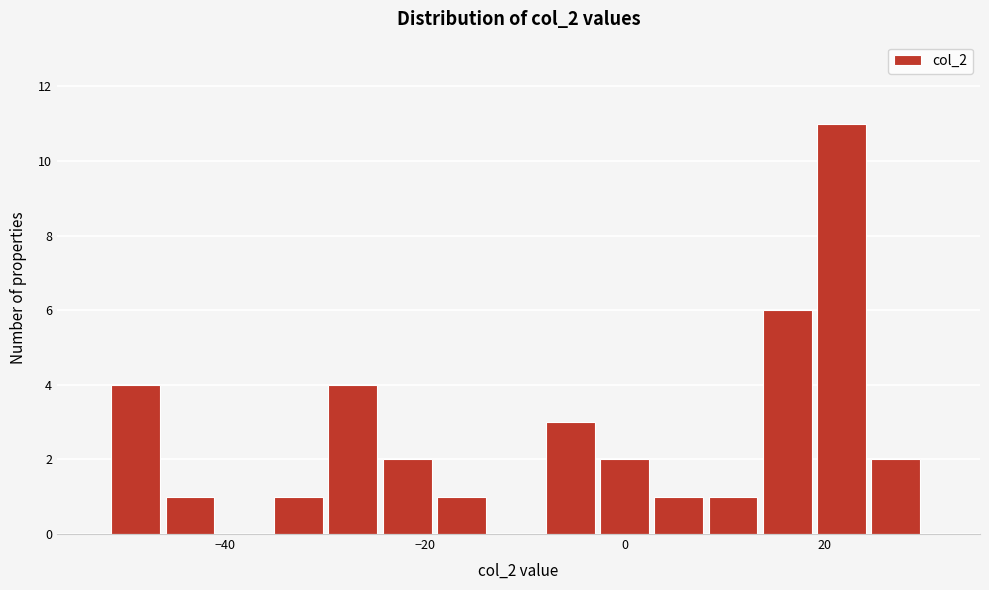

Read against the x-axis, roughly where is the centre of the tallest bar?

22